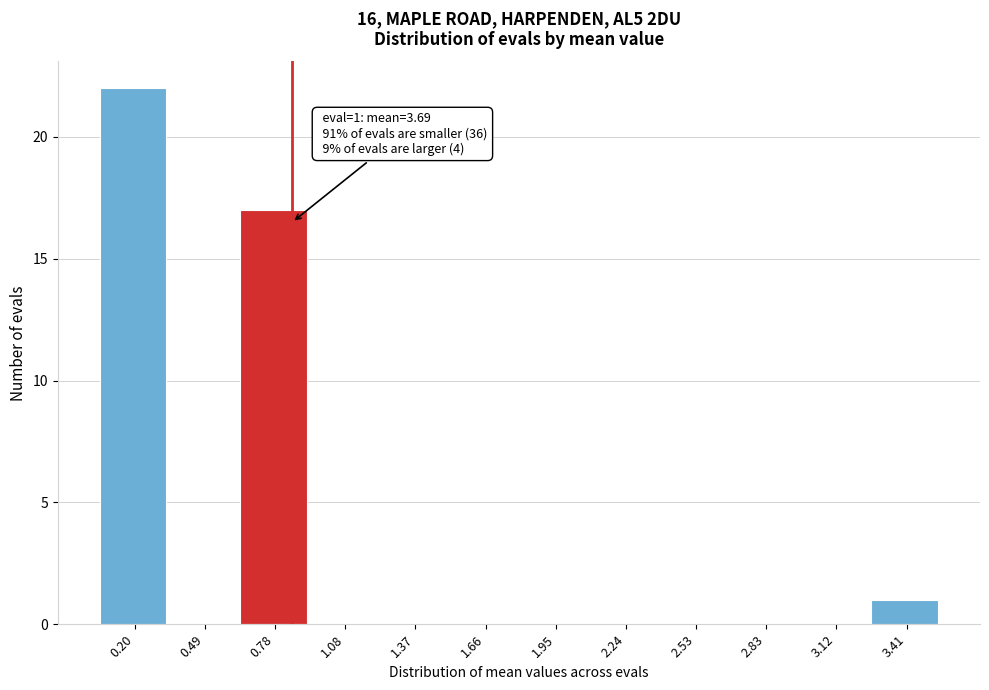

Reading right to left, list all the values displayed in this chart.

3.41=1	3.12=0	2.83=0	2.53=0	2.24=0	1.95=0	1.66=0	1.37=0	1.08=0	0.78=17	0.49=0	0.20=22